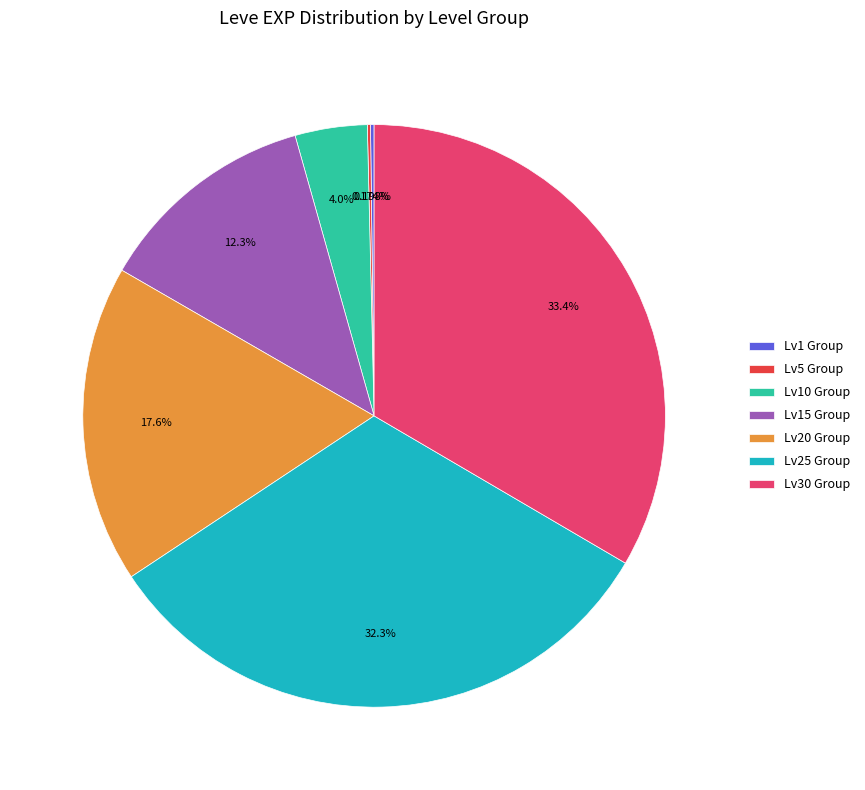

Combined, do Lv15 Group and Lv30 Group account for over 50%?

No